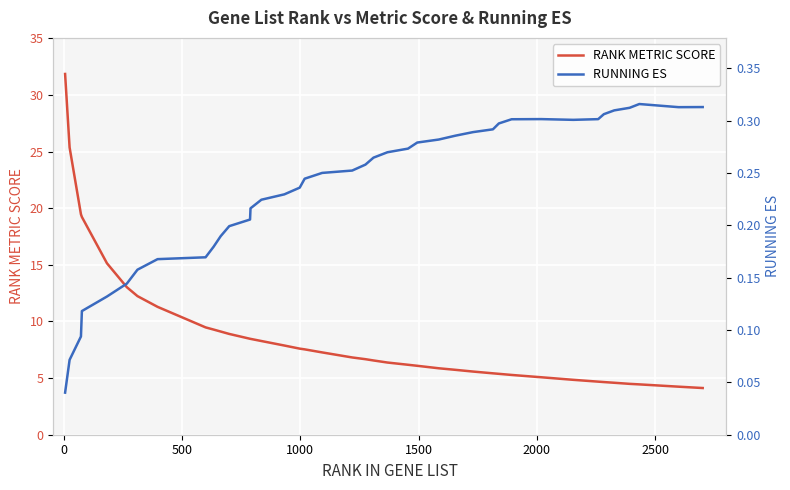

What is the maximum value for RANK METRIC SCORE?

31.9